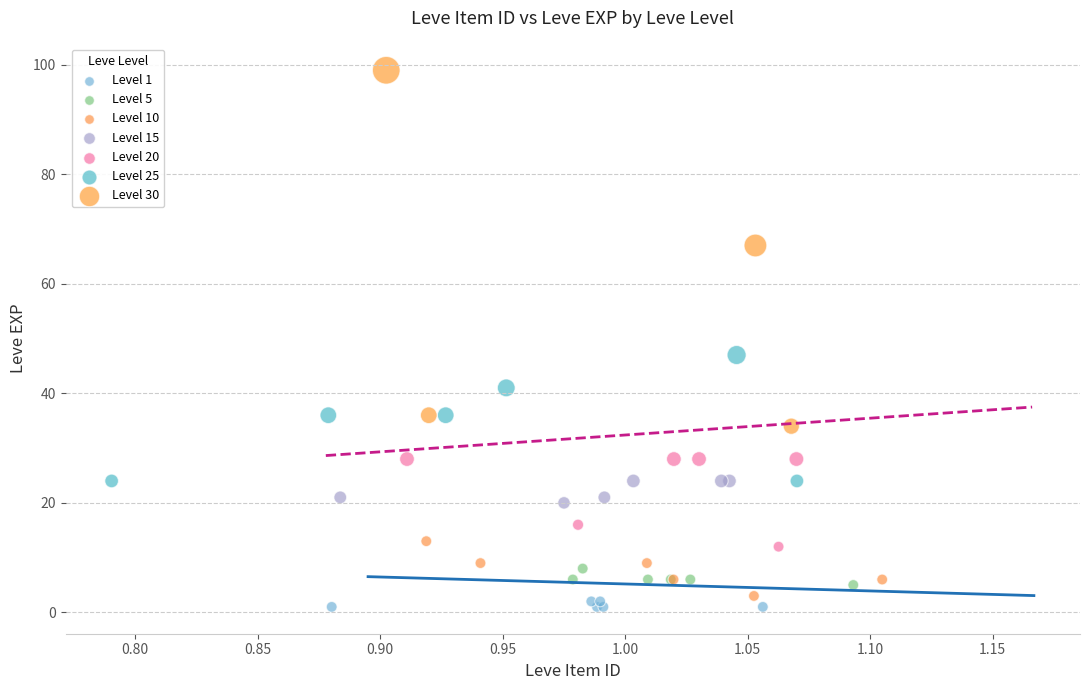

Which series contains the highest Y value?

Level 30